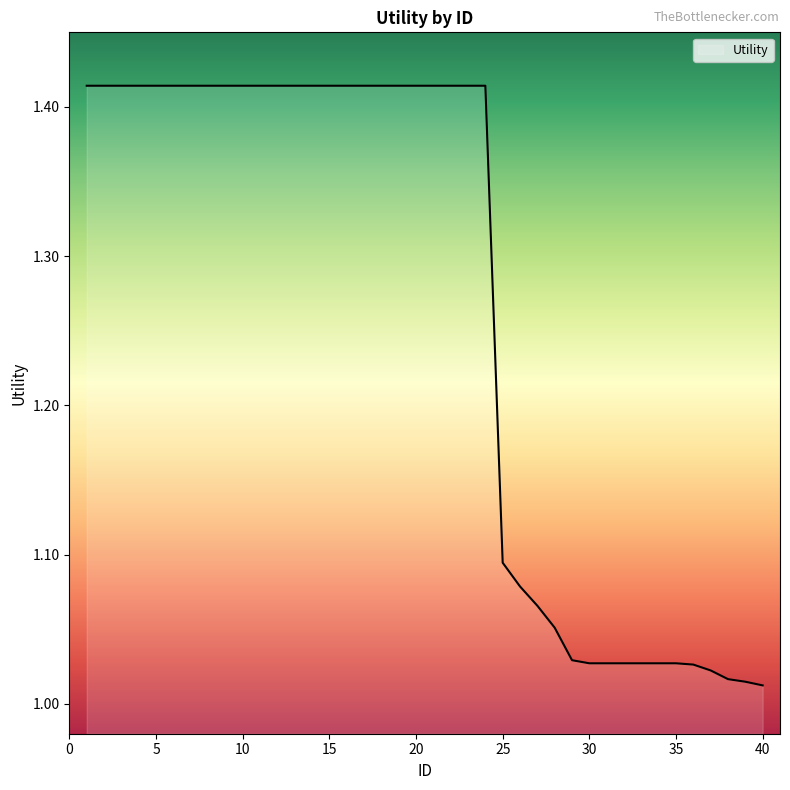

What is the difference between the maximum and minimum values?

0.4